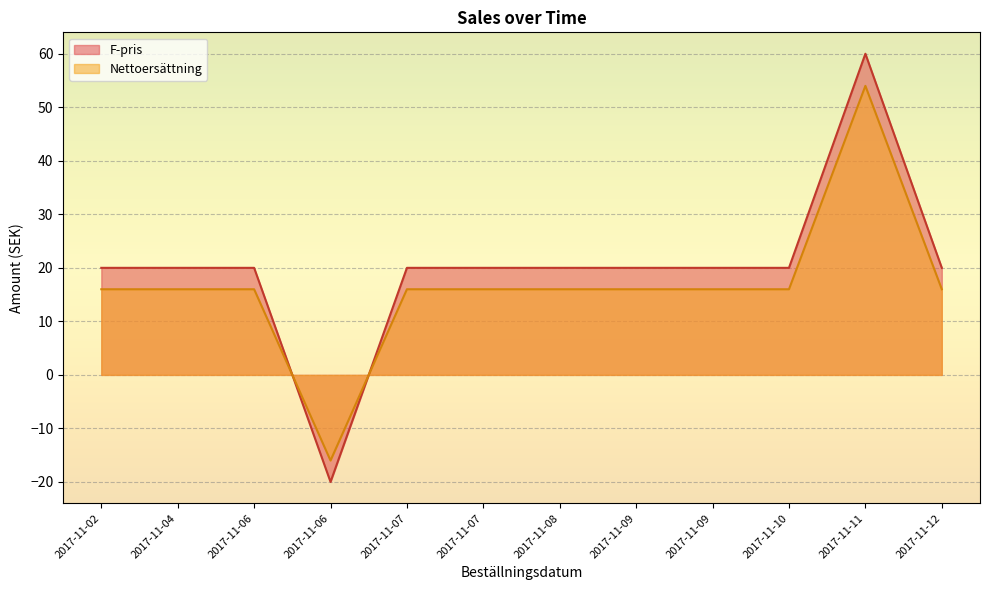

How many positive values does the F-pris series have?

11